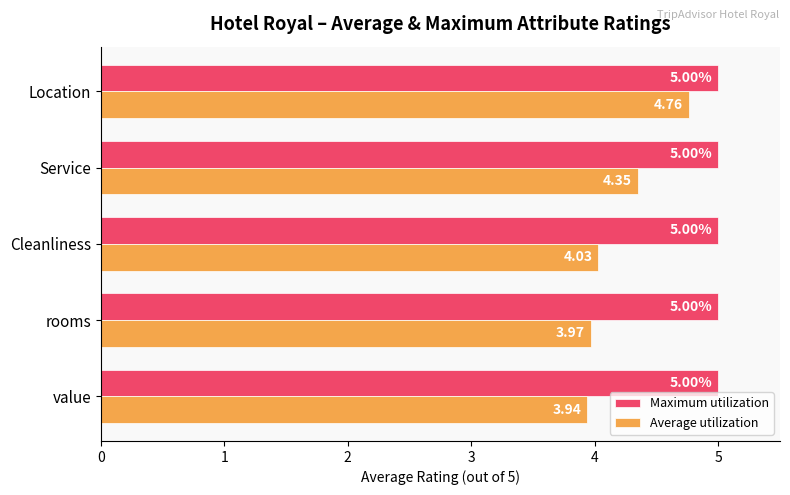

List the series in order of their overall mean, highest first.

Maximum utilization, Average utilization